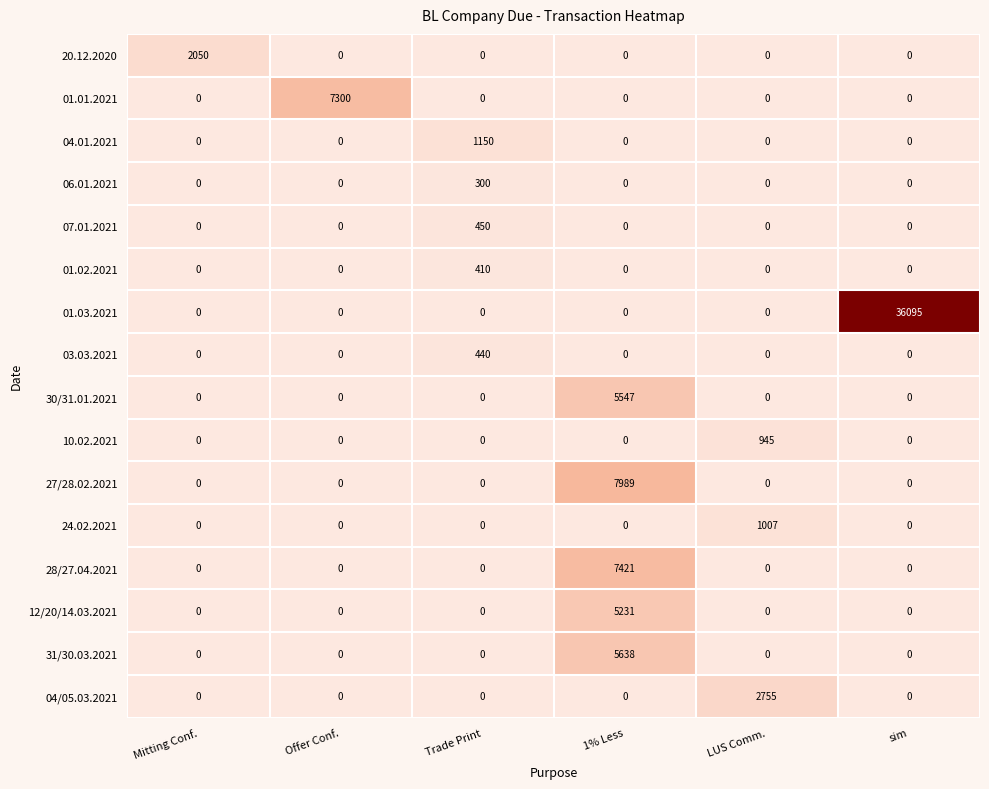

What is the highest value of the 07.01.2021 series?

450